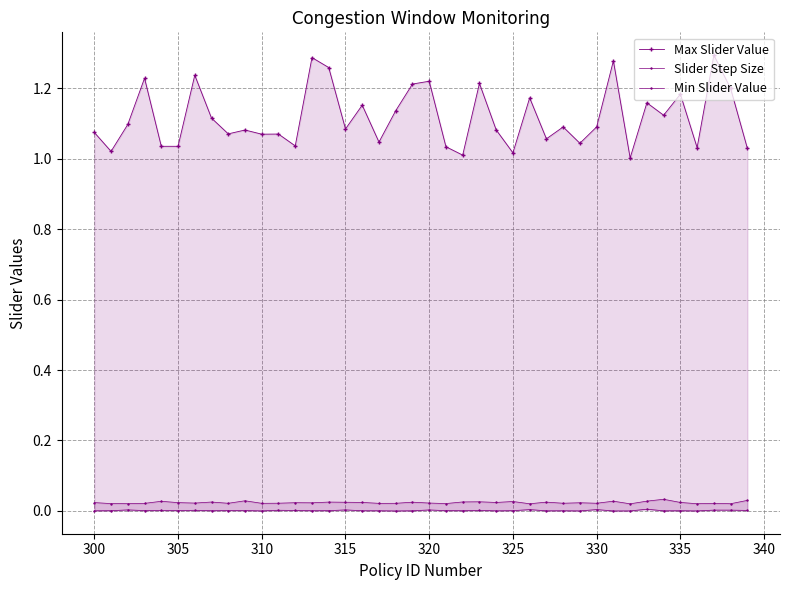

In Slider Step Size, how many points are higher than both neighbors (excluding endpoints)?

13